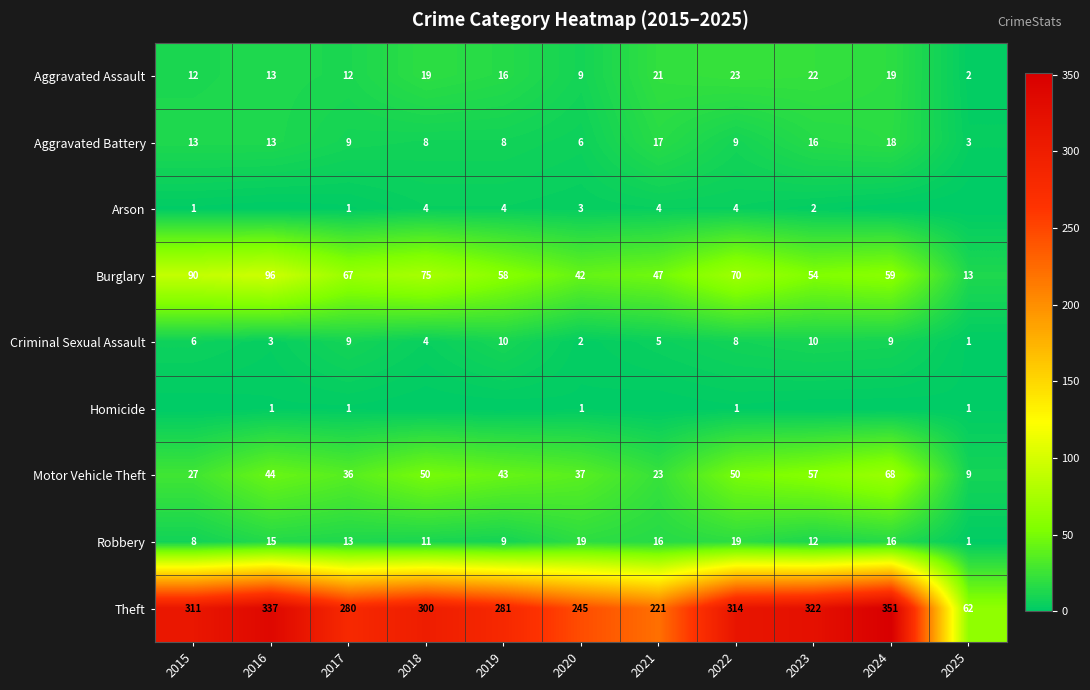

What is the difference between the highest and lowest values at 2024?

351